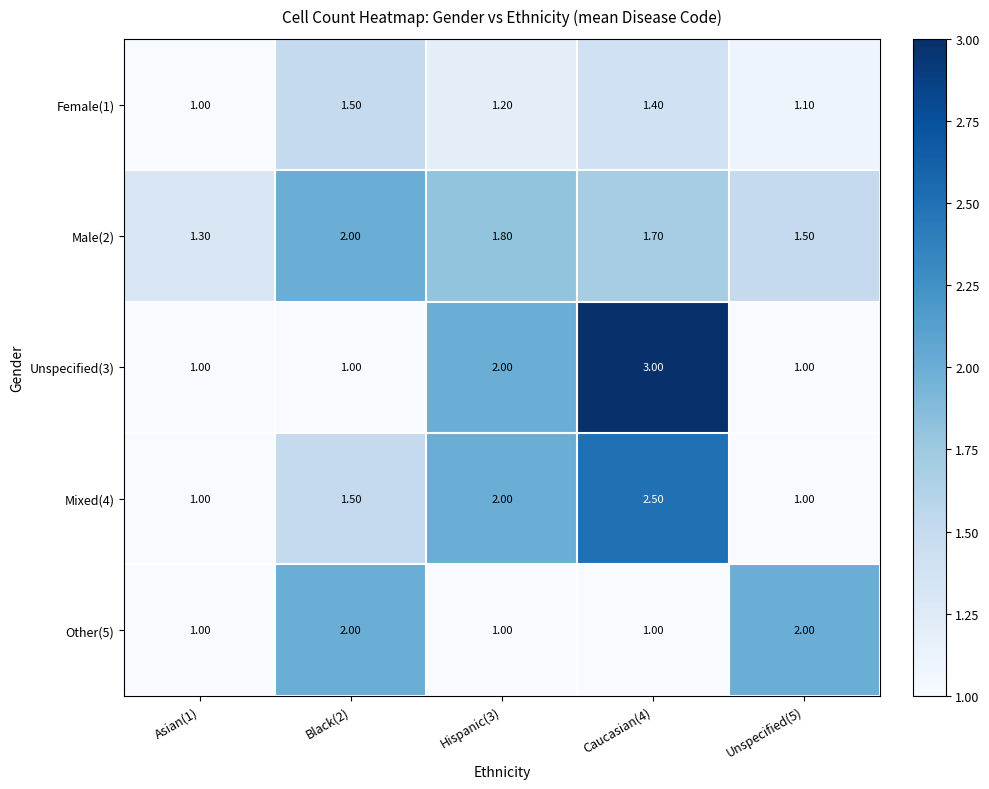

What is the spread (max minus min) of values at Asian(1)?

0.3